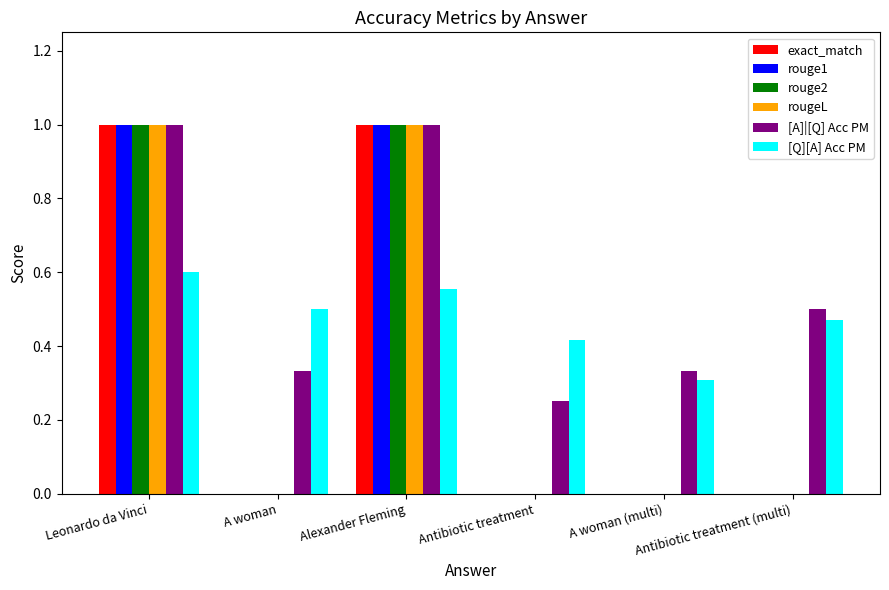

What is the sum of all [Q][A] Acc PM values?

2.9